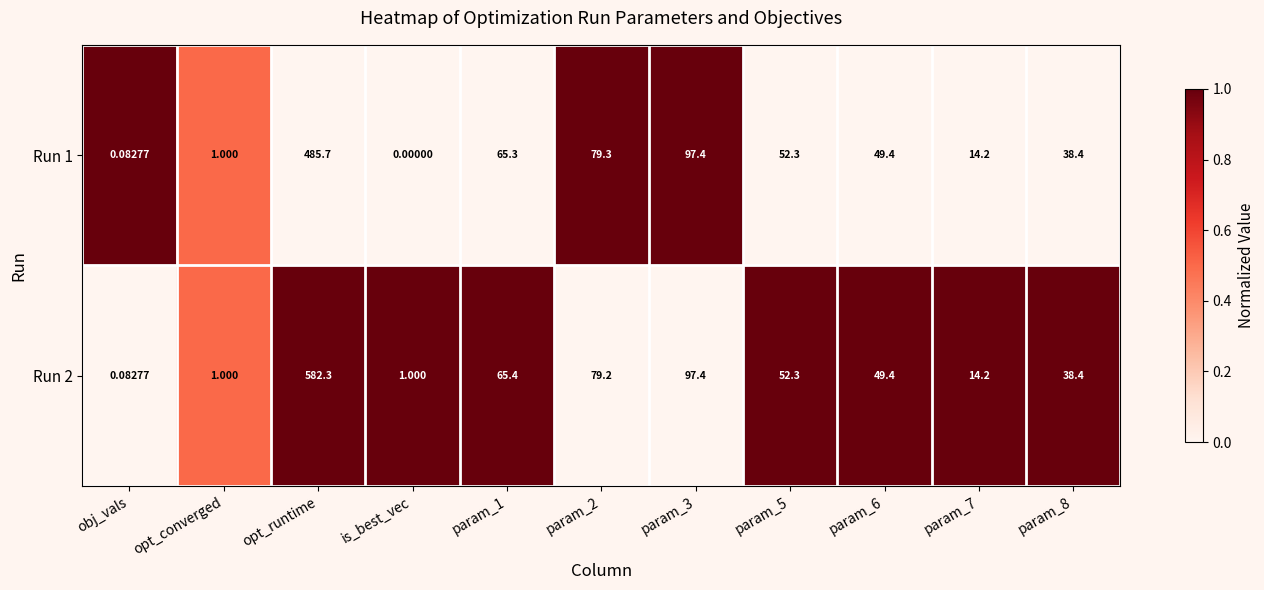

Which label corresponds to the largest value in the chart?

opt_runtime